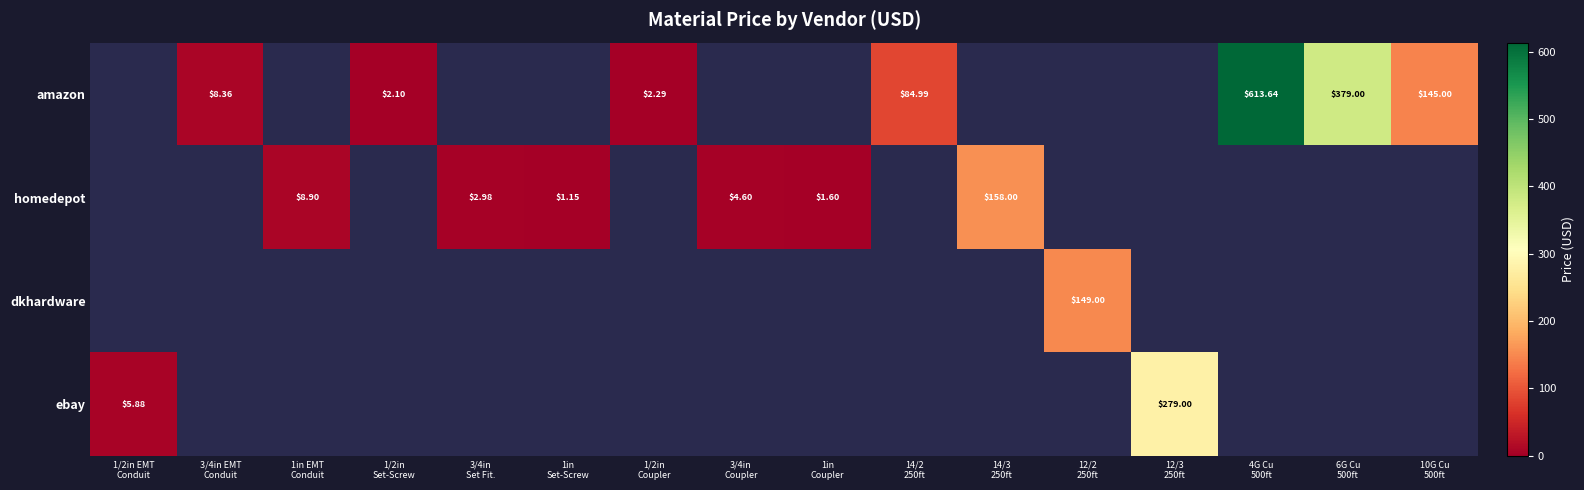

What is the sum of the ebay values at 1/2in EMT Conduit and 1/2in Set-Screw?

5.9